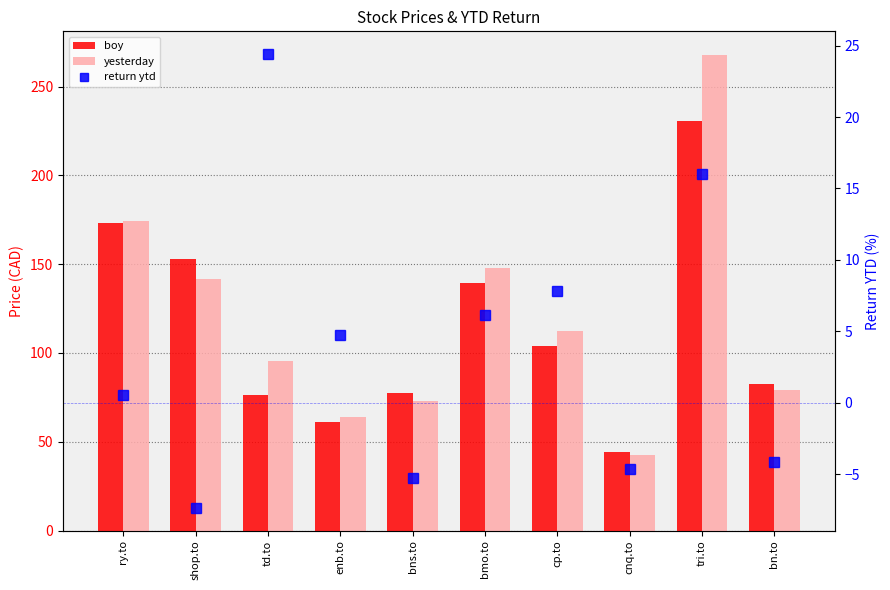

What is the label of the 4th bar from the left?

enb.to